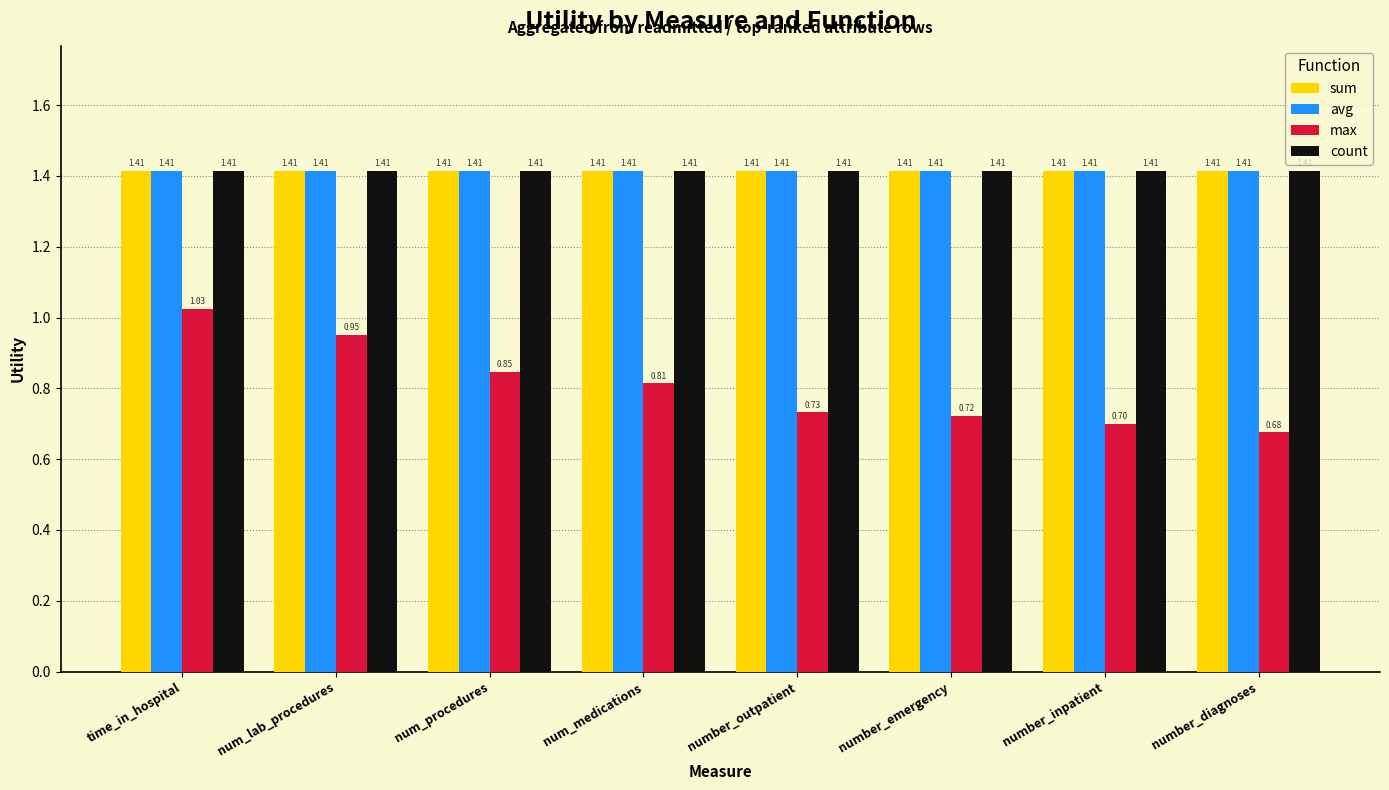

What are all the series names shown in the legend?

sum, avg, max, count